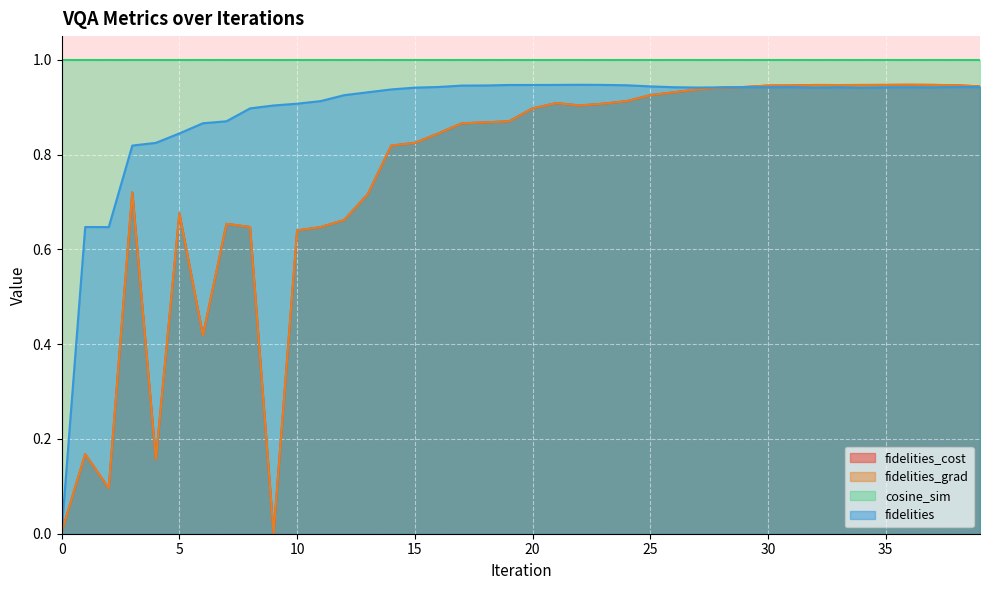

What is the value of the fidelities_grad point at the 24th from the left?

0.9